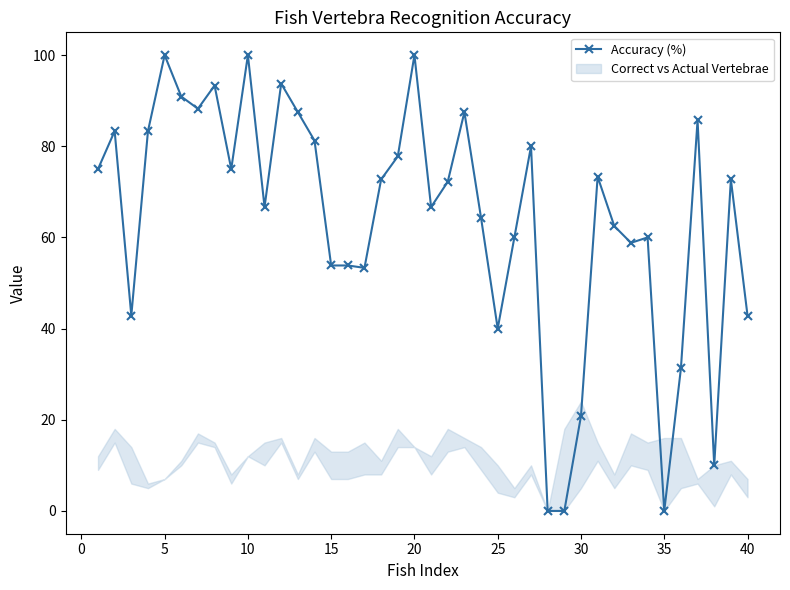

True or false: Accuracy (%) has more than 2 points higher than both neighbors.

True